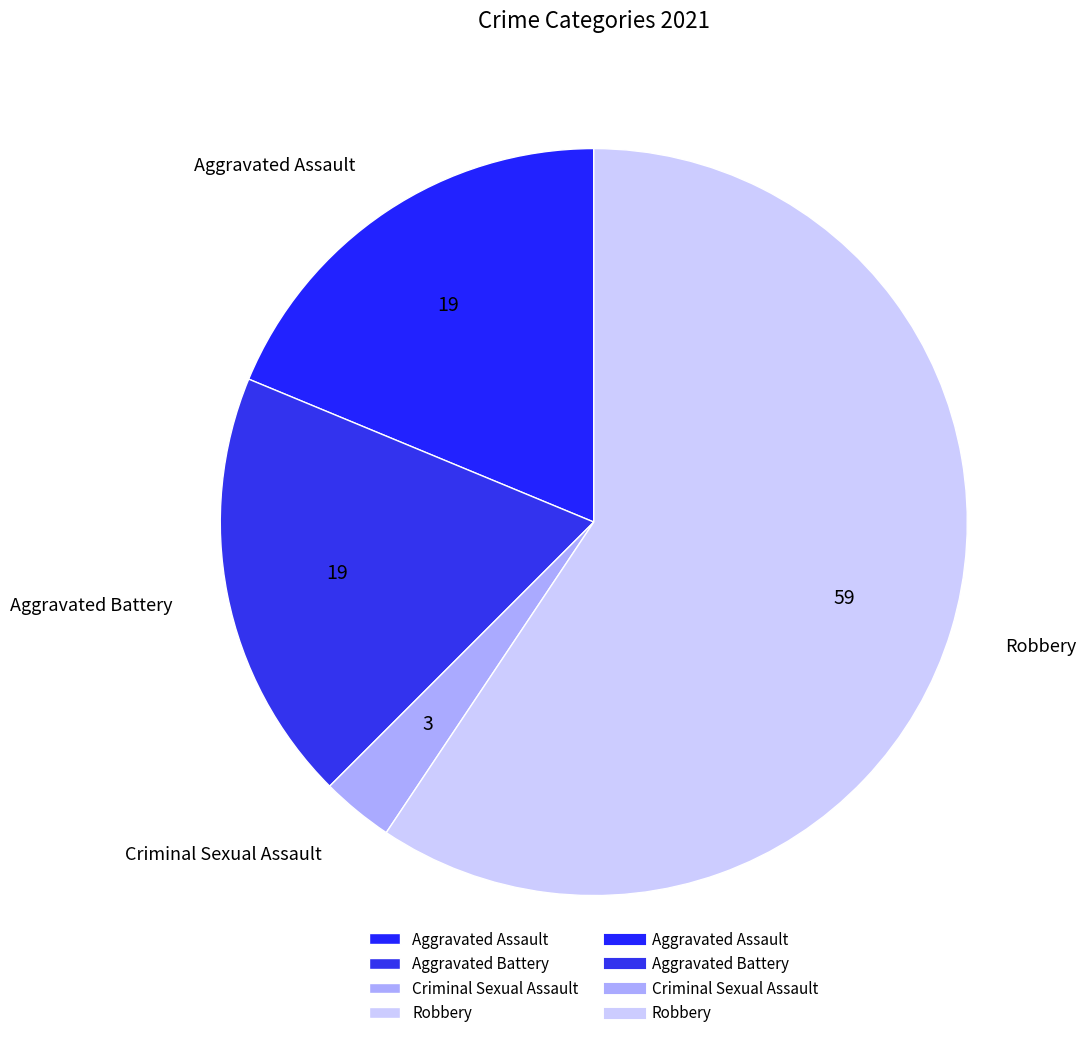

Is it true that Aggravated Assault is 25% of the pie?

False